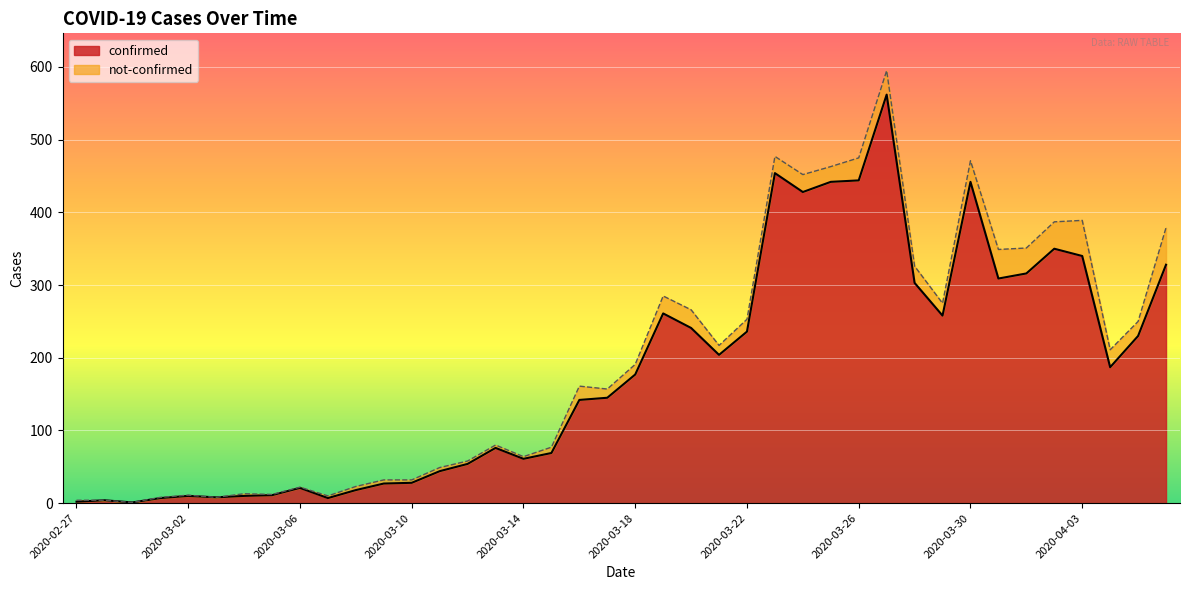

The chart shows a value of 444 at 2020-03-26. True or false?

True